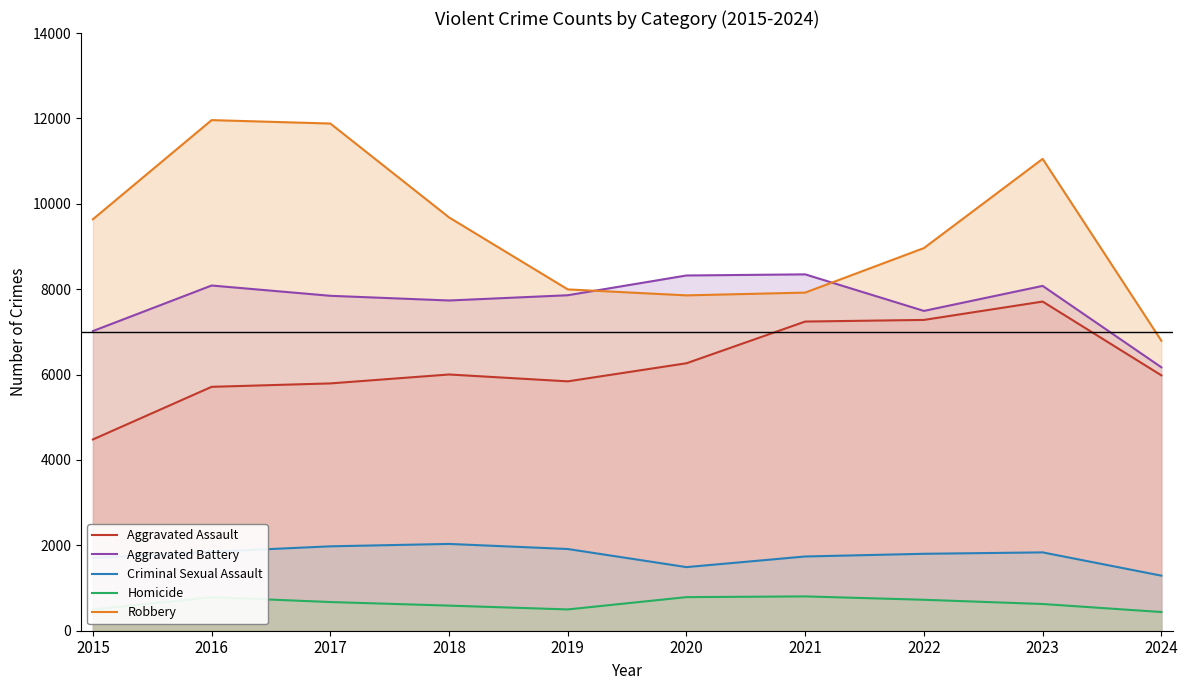

What is the value of the Robbery point at the 2nd from the left?

11960